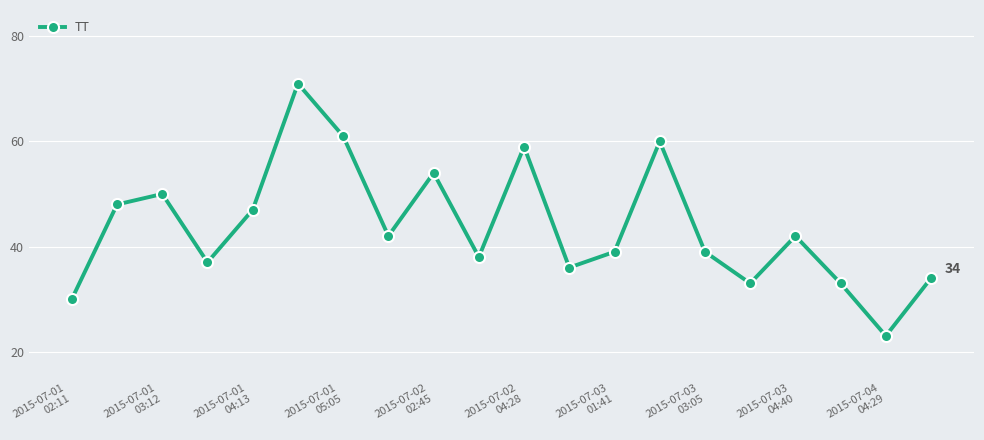

Does the chart display data point markers on the line(s)?

Yes